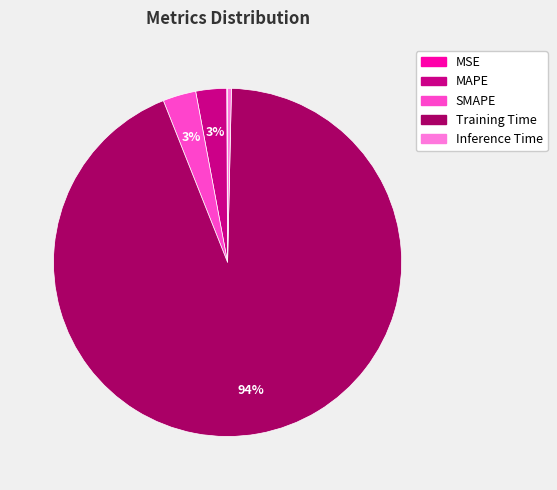

Is the sum of Training Time and MAPE greater than half?

Yes